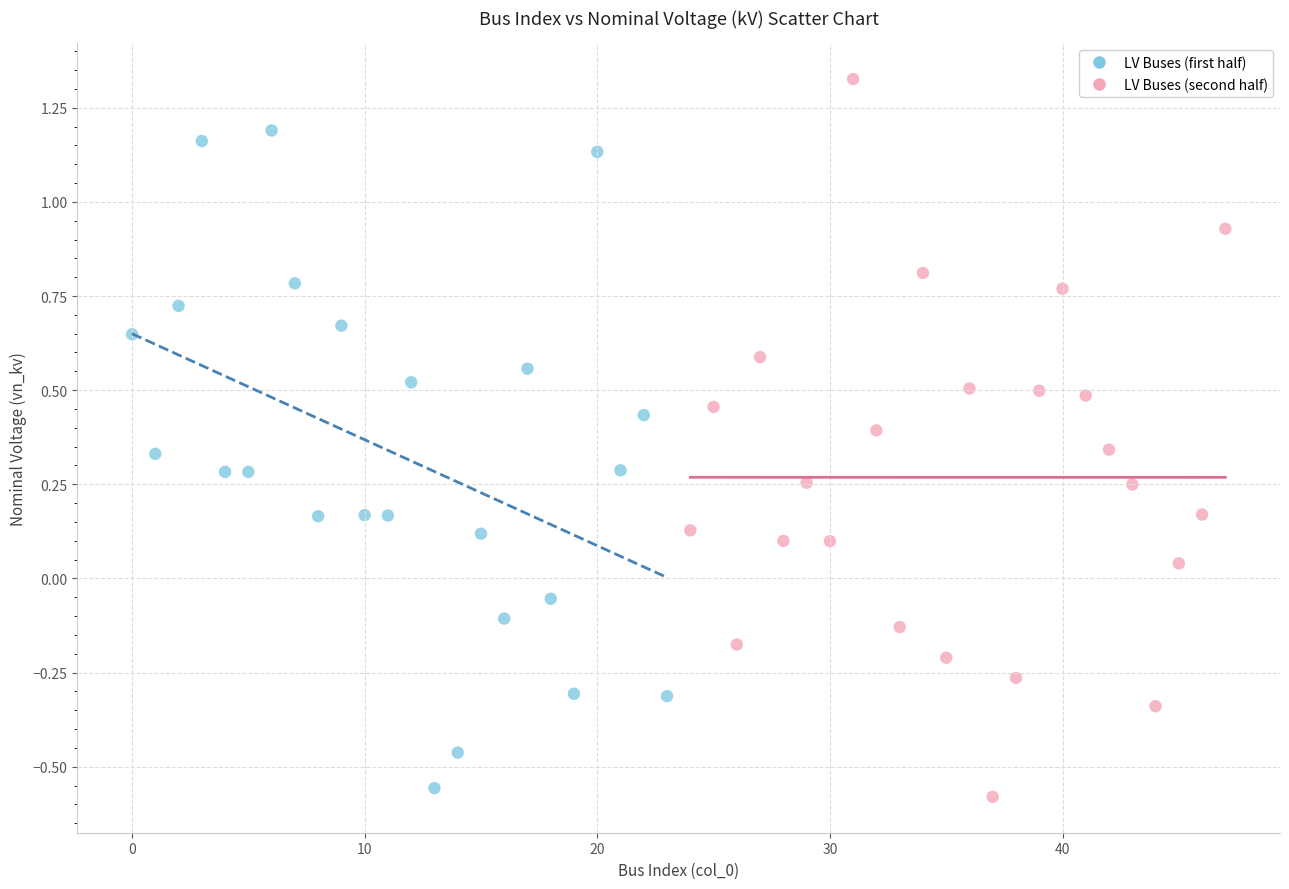

What are all the series names shown in the legend?

LV Buses (first half), LV Buses (second half)